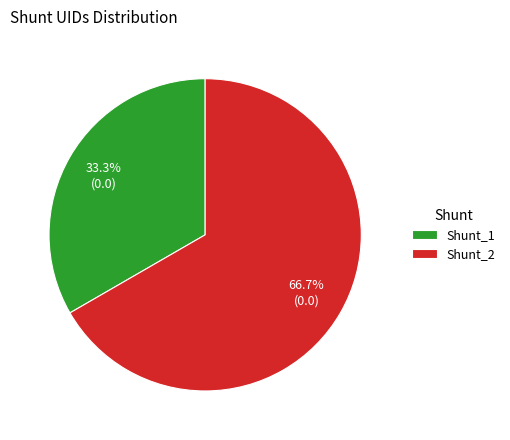

How many slices are in this pie chart?

2